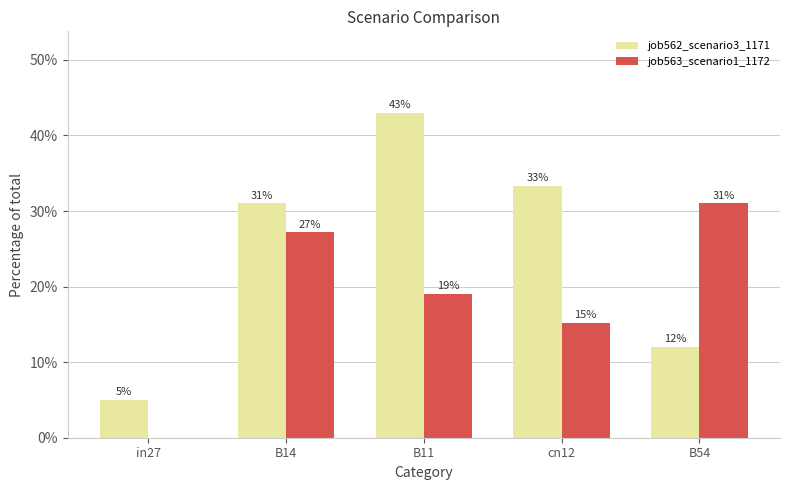

Reading left to right, transcribe all the data shown in this chart.

job562_scenario3_1171: in27=0.0	B14=0.3	B11=0.4	cn12=0.3	B54=0.1
job563_scenario1_1172: in27=0.0	B14=0.3	B11=0.2	cn12=0.2	B54=0.3